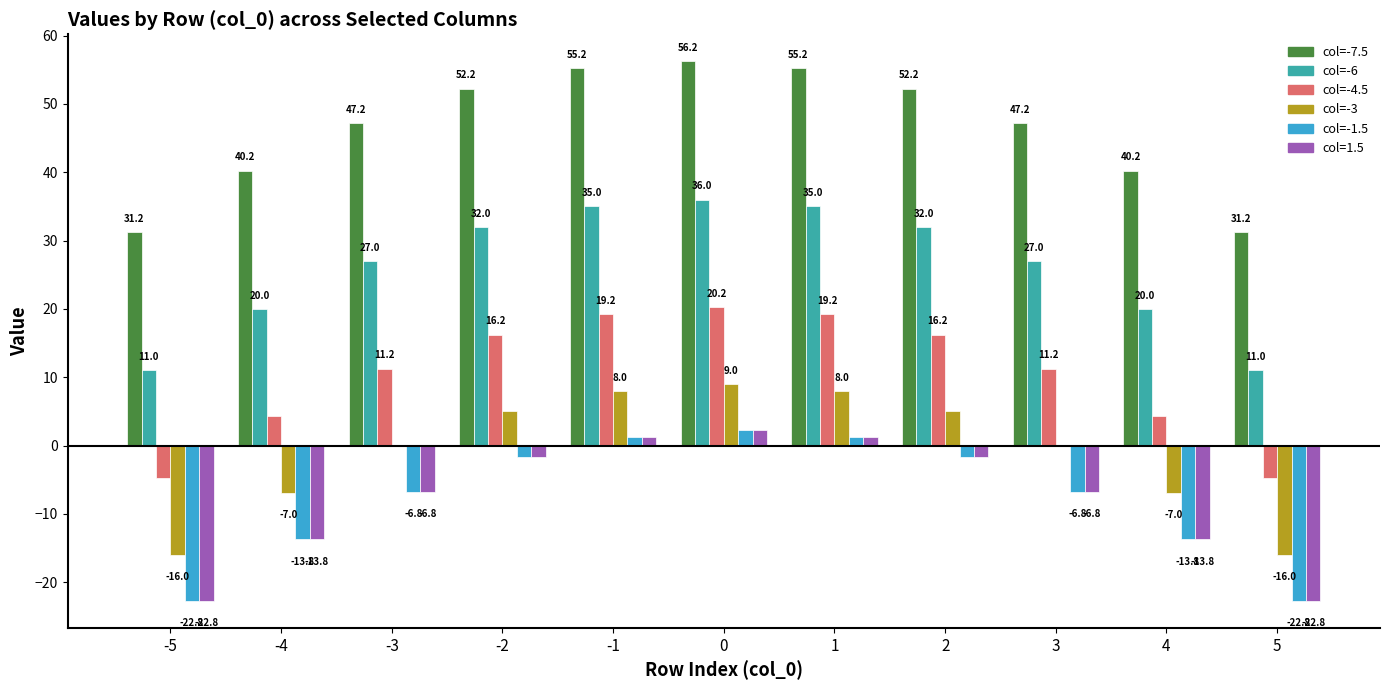

Is the value of col=-3 at 2 greater than the value of col=-4.5 at 3?

No